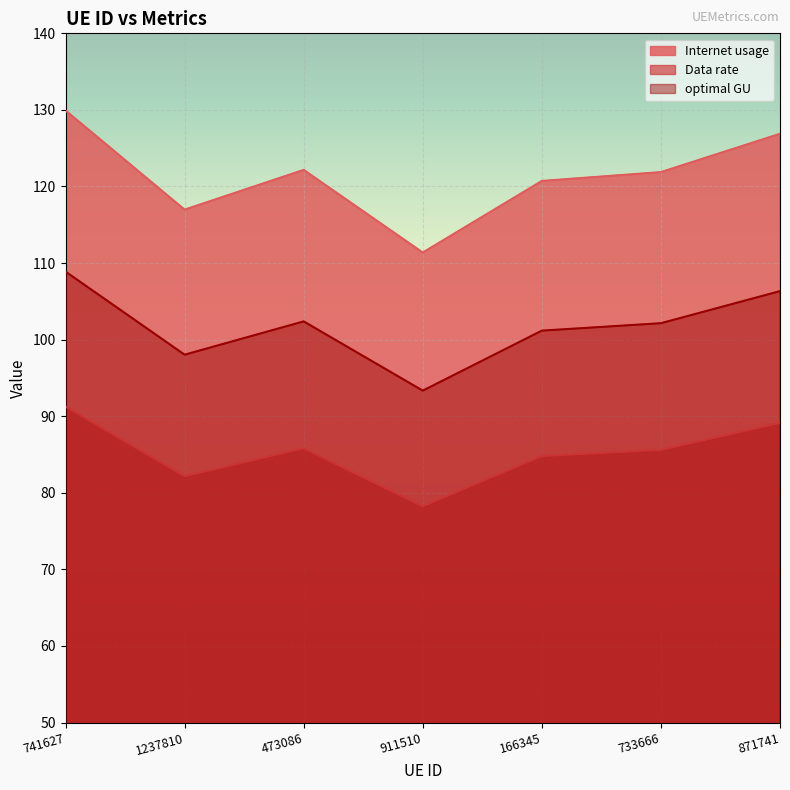

The Data rate series shows 89.1 at 871741. True or false?

True